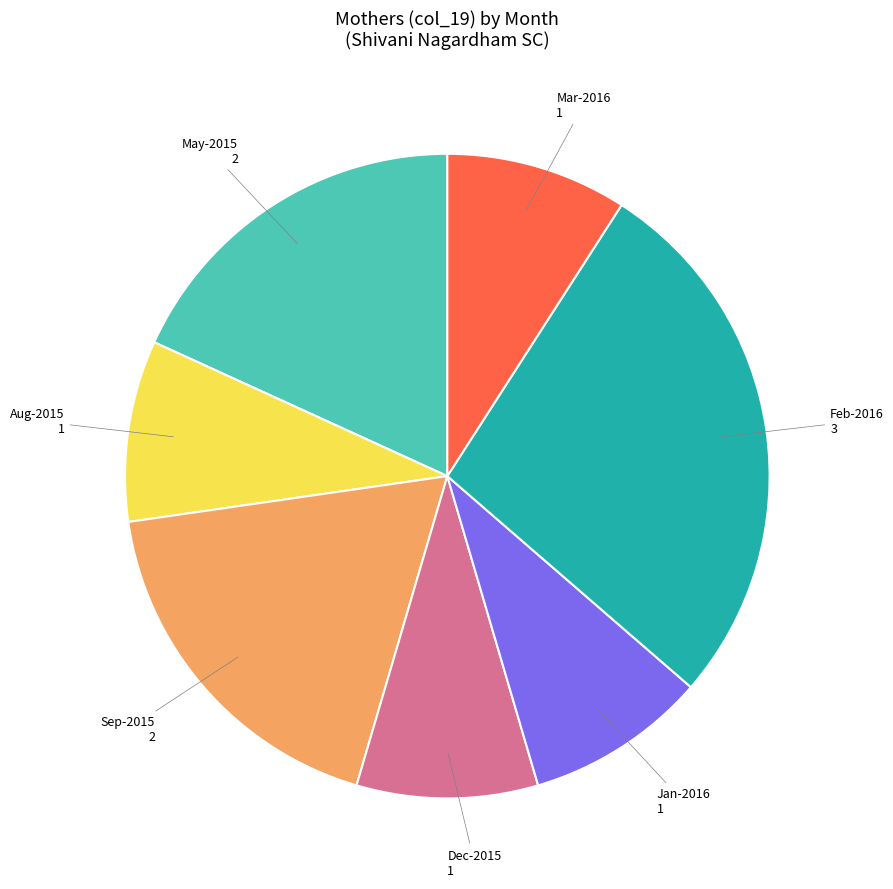

Is there any slice that represents more than half of the pie?

No